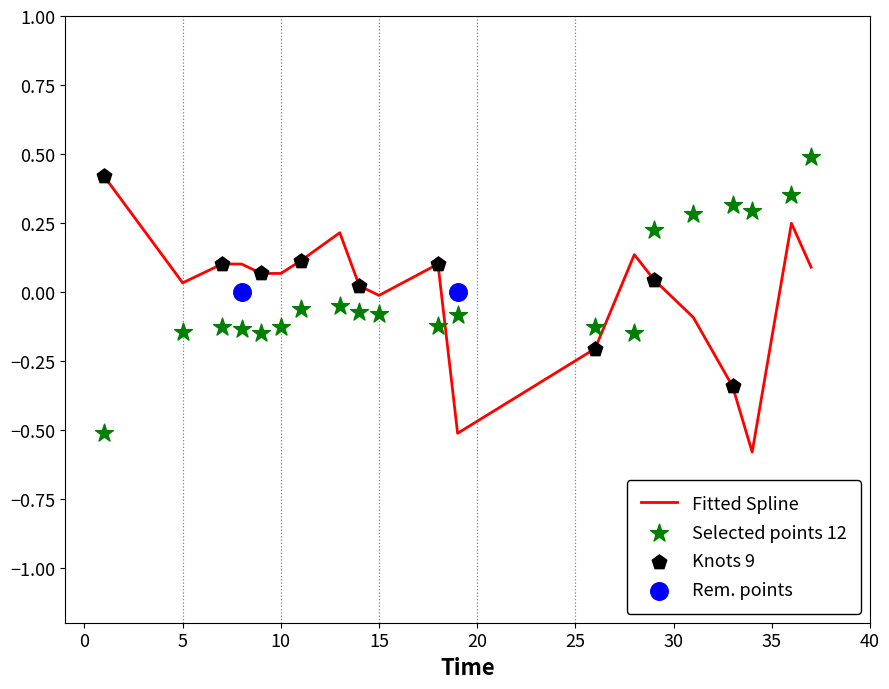

What is the highest value of the Fitted Spline series?

0.4